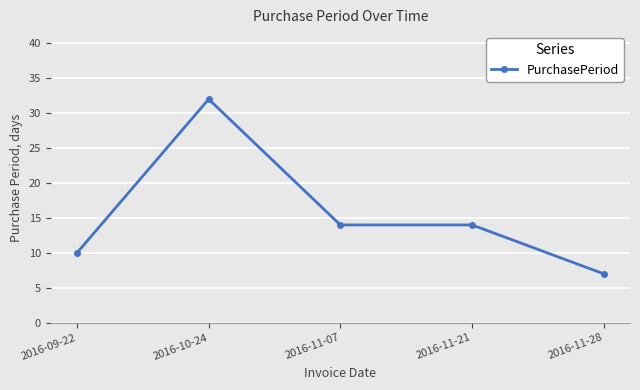

Reading right to left, list all the values displayed in this chart.

2016-11-28=7	2016-11-21=14	2016-11-07=14	2016-10-24=32	2016-09-22=10